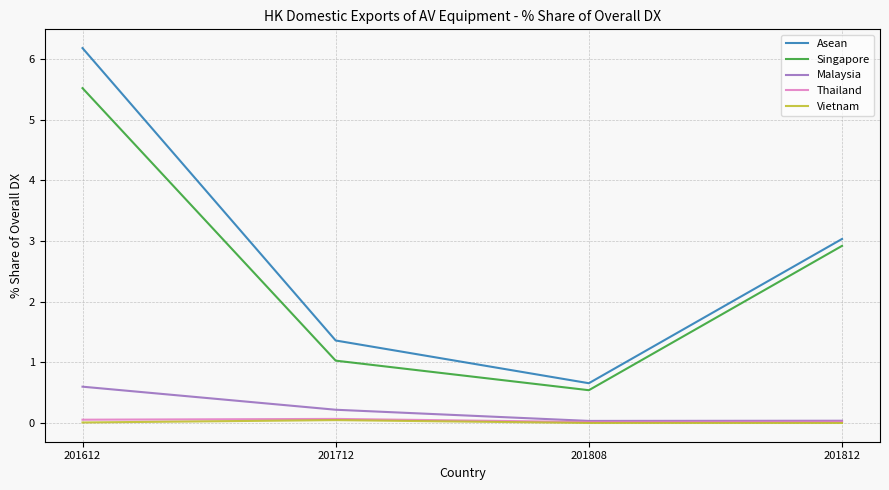

What are all the series names shown in the legend?

Asean, Singapore, Malaysia, Thailand, Vietnam